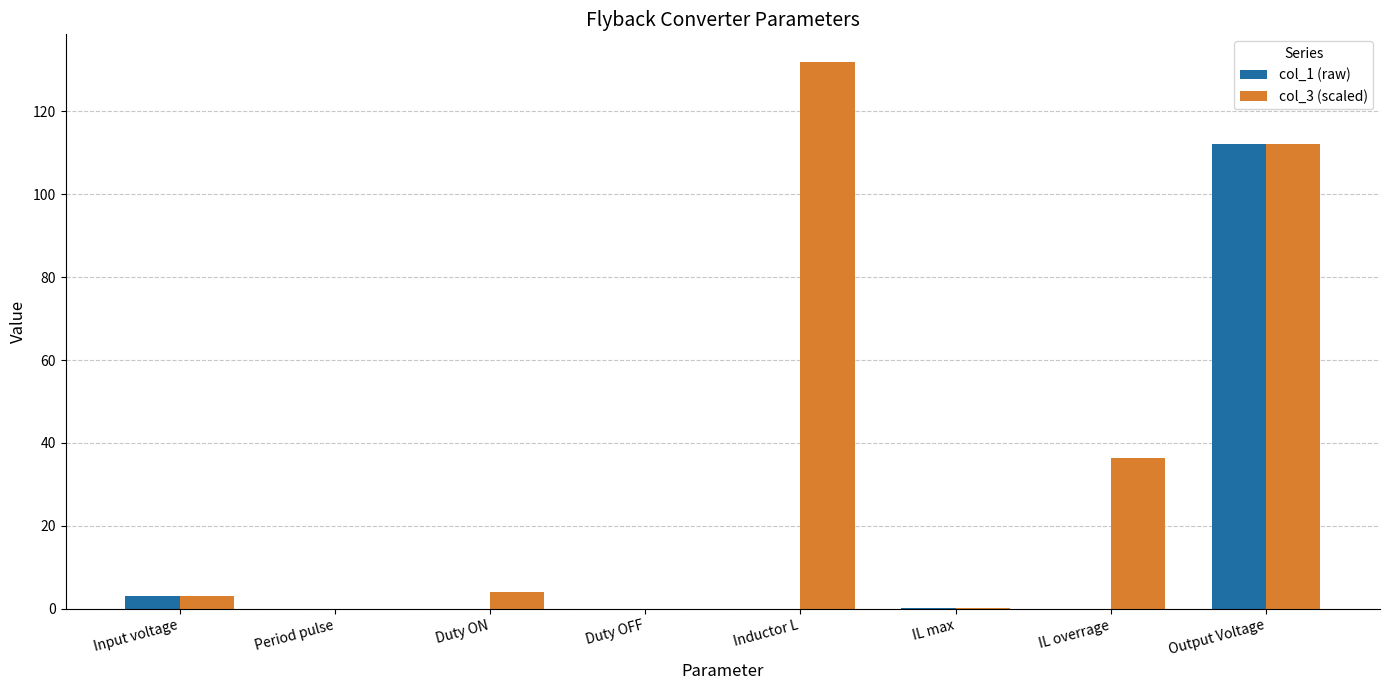

At which category is the sum across all series the highest?

Output Voltage